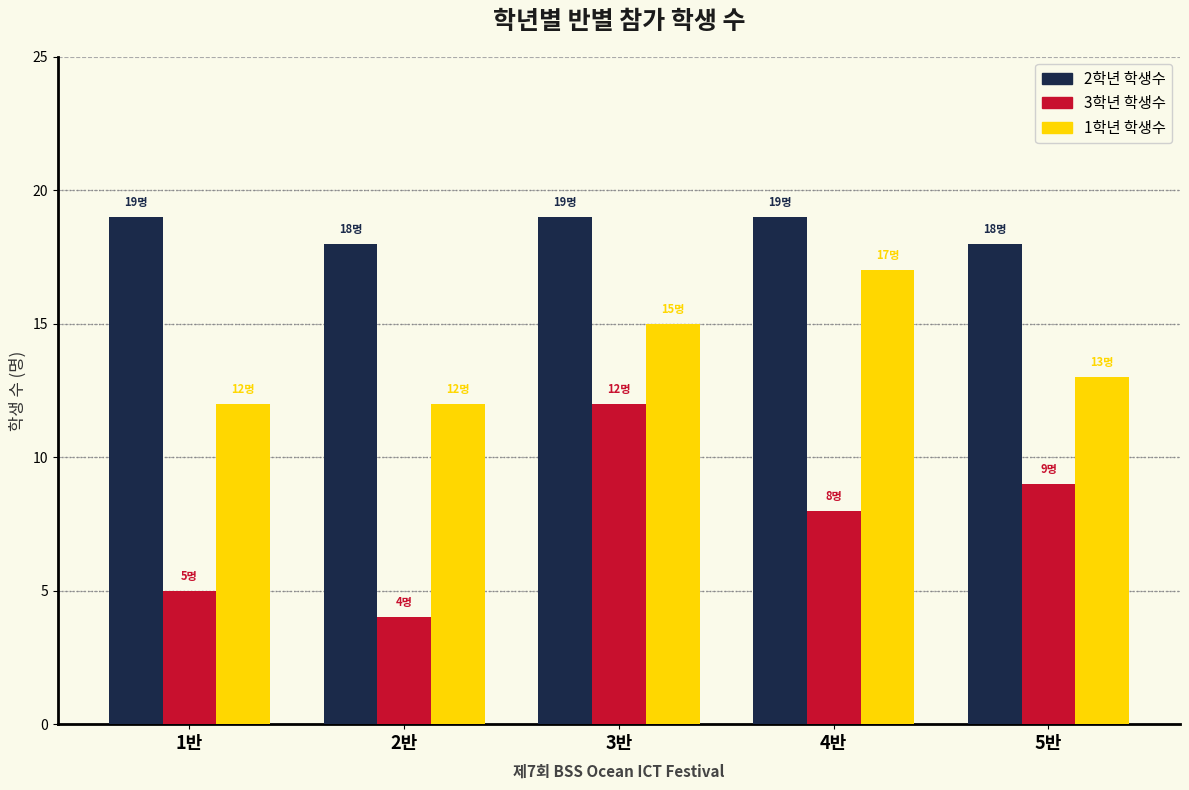

Reading right to left, list all the values displayed in this chart.

2학년 학생수: 18	19	19	18	19
3학년 학생수: 9	8	12	4	5
1학년 학생수: 13	17	15	12	12